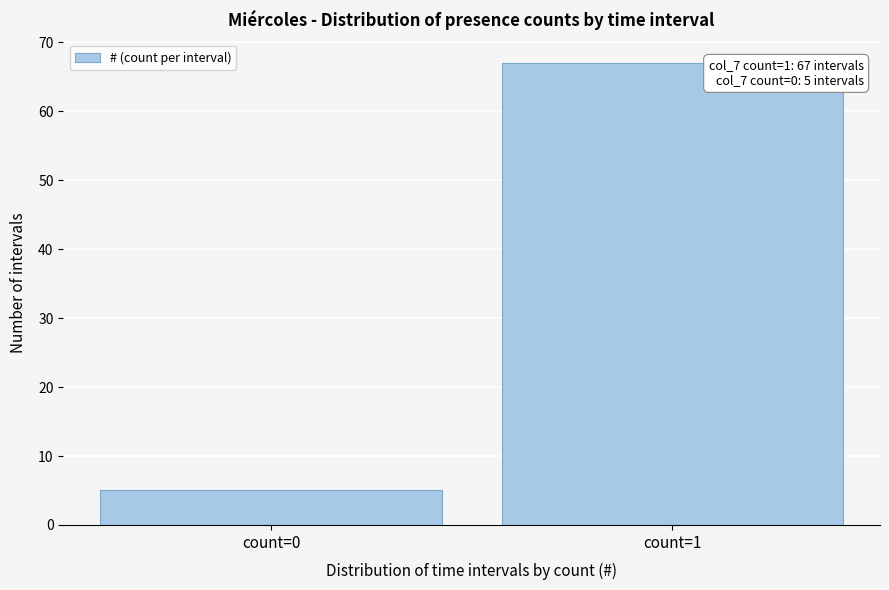

Reading right to left, what are all the values shown in this chart?

count=1=67	count=0=5